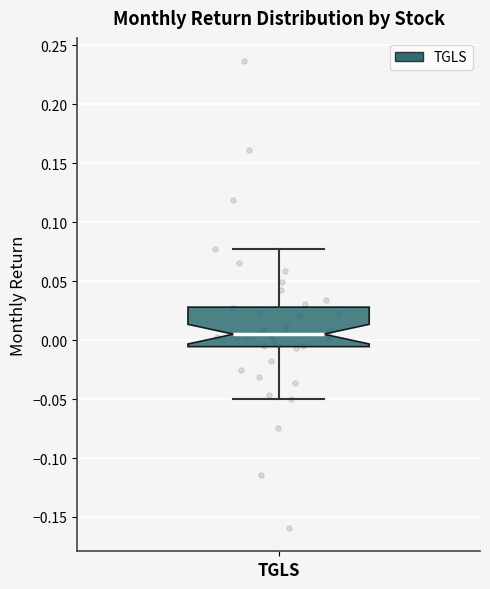

Transcribe this box plot: give where the median line is, the range the box spans, and where the two whiskers end, as read against the y-axis. The values are not printed on the chart, so give them approximately, as read against the axis.

median 0.005, box -0.005 to 0.030, whiskers -0.050 to 0.075